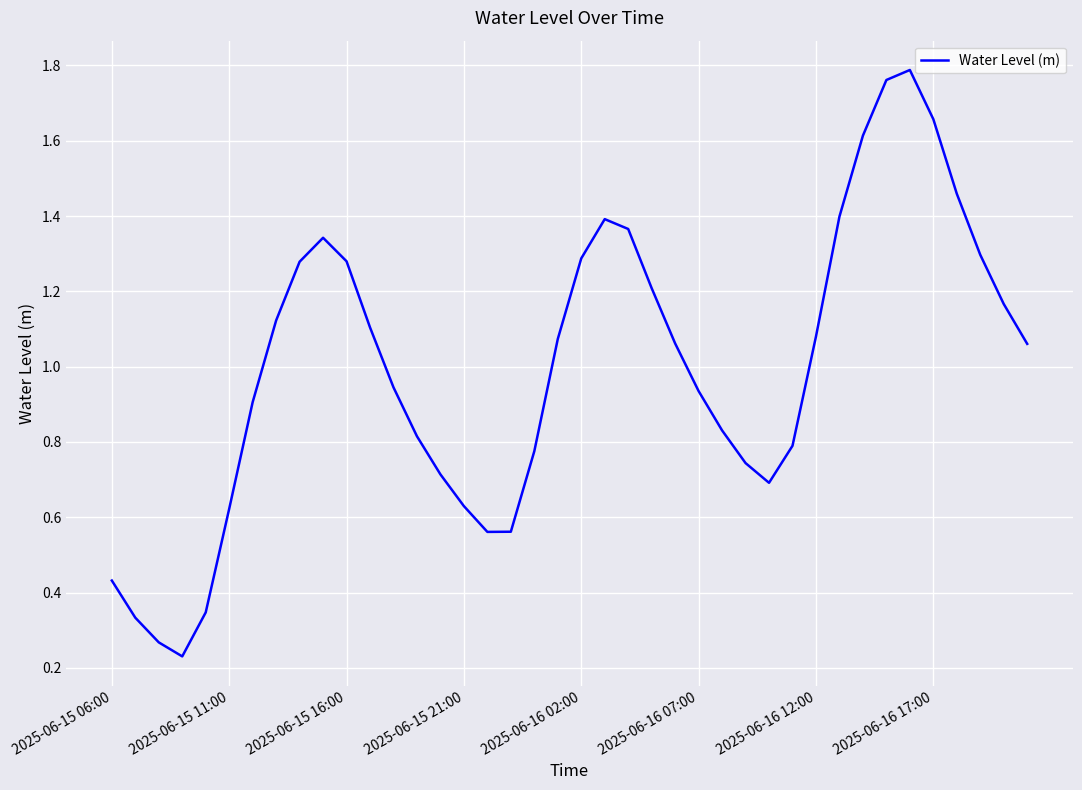

Does the chart display data point markers on the line(s)?

No